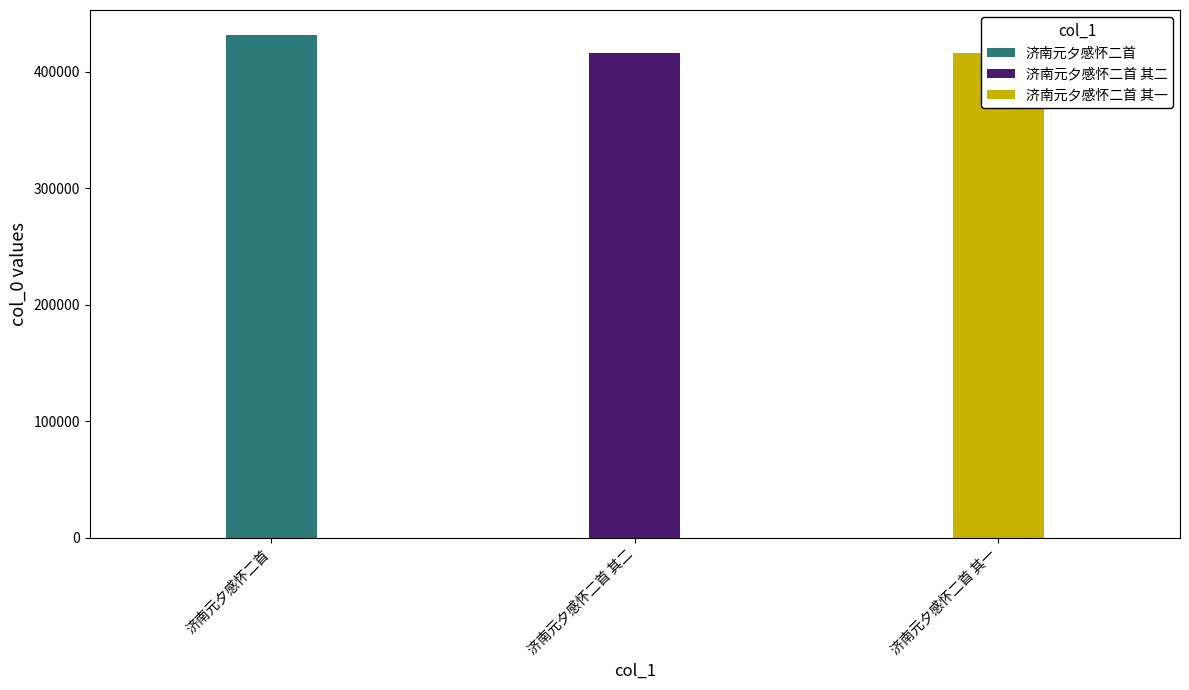

What is the ratio of the value at 济南元夕感怀二首 to the value at 济南元夕感怀二首 其二?

1.0